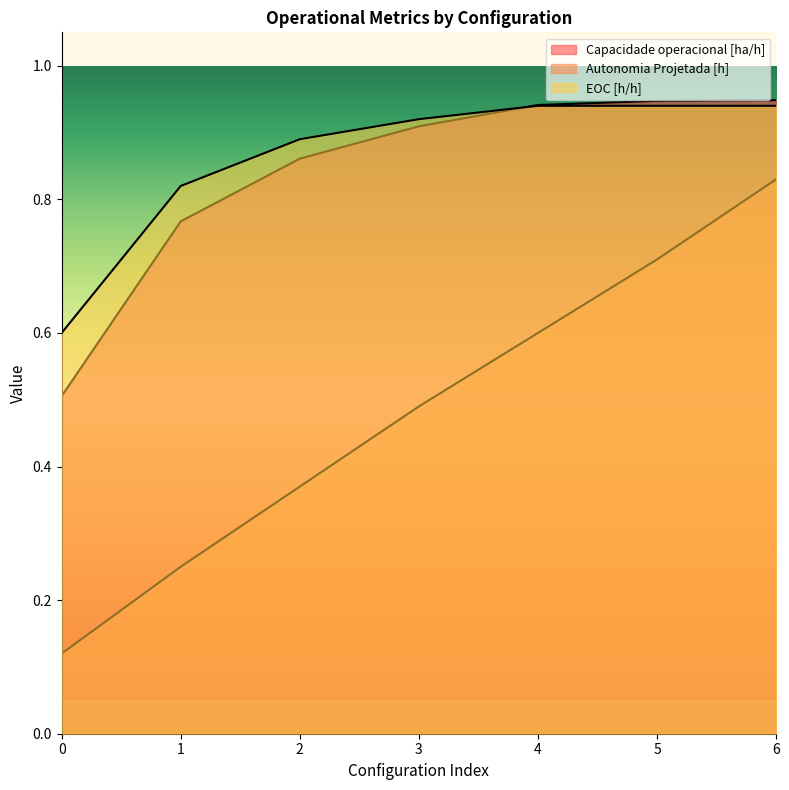

True or false: Autonomia Projetada [h] and Capacidade operacional [ha/h] cross at least once.

False